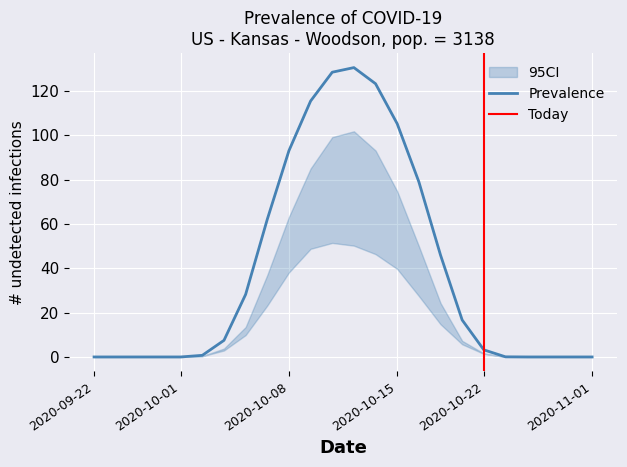

In row_0.1, how many points are higher than both neighbors (excluding endpoints)?

1